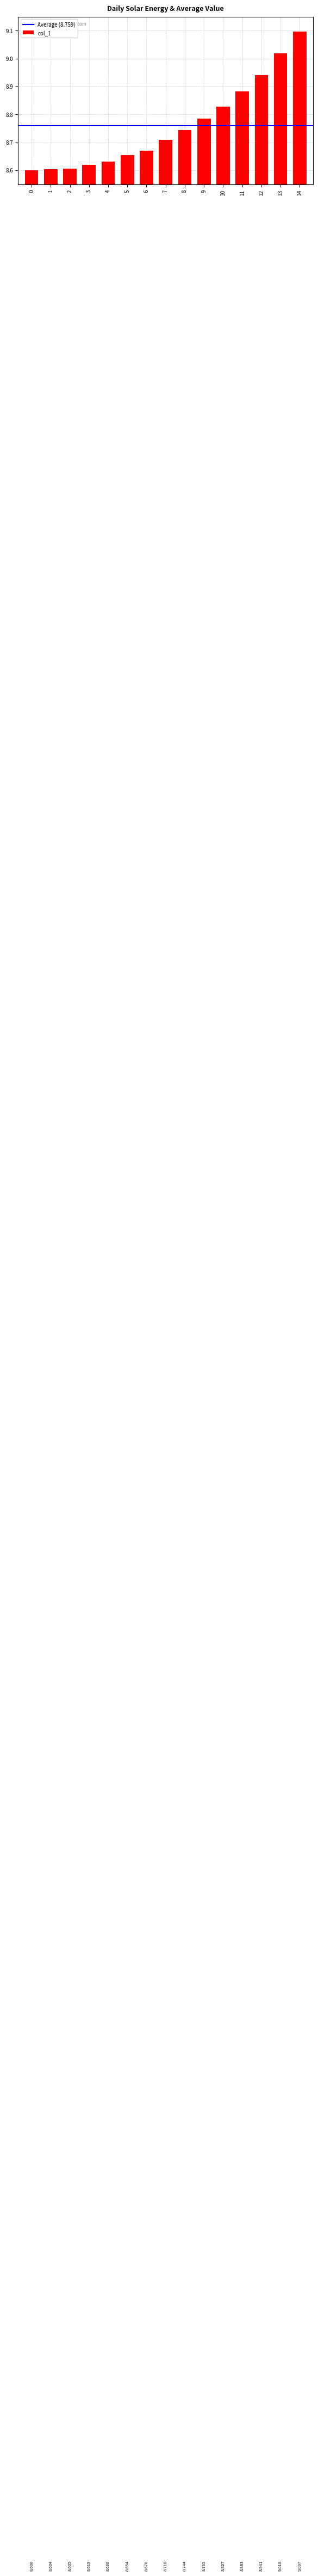

What is the value of the 2nd bar from the left?

8.6